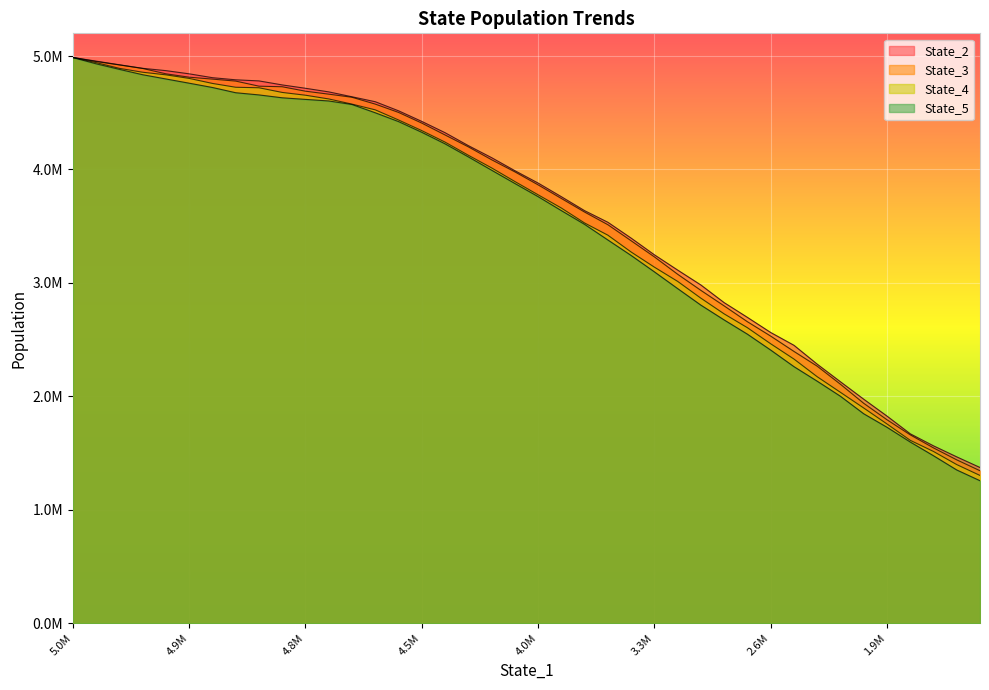

Count the number of categories in the chart.

40